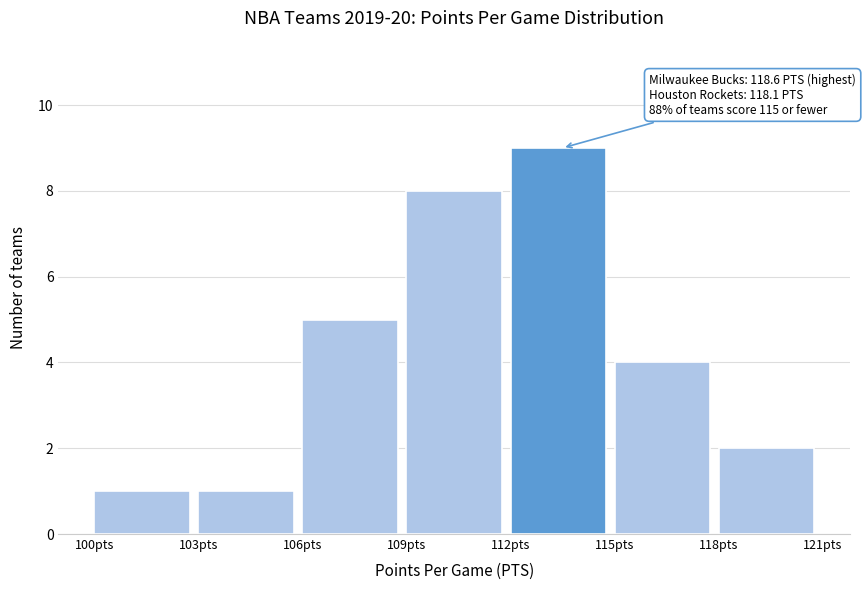

Over which range of the x-axis is the bar tallest?

112 to 115